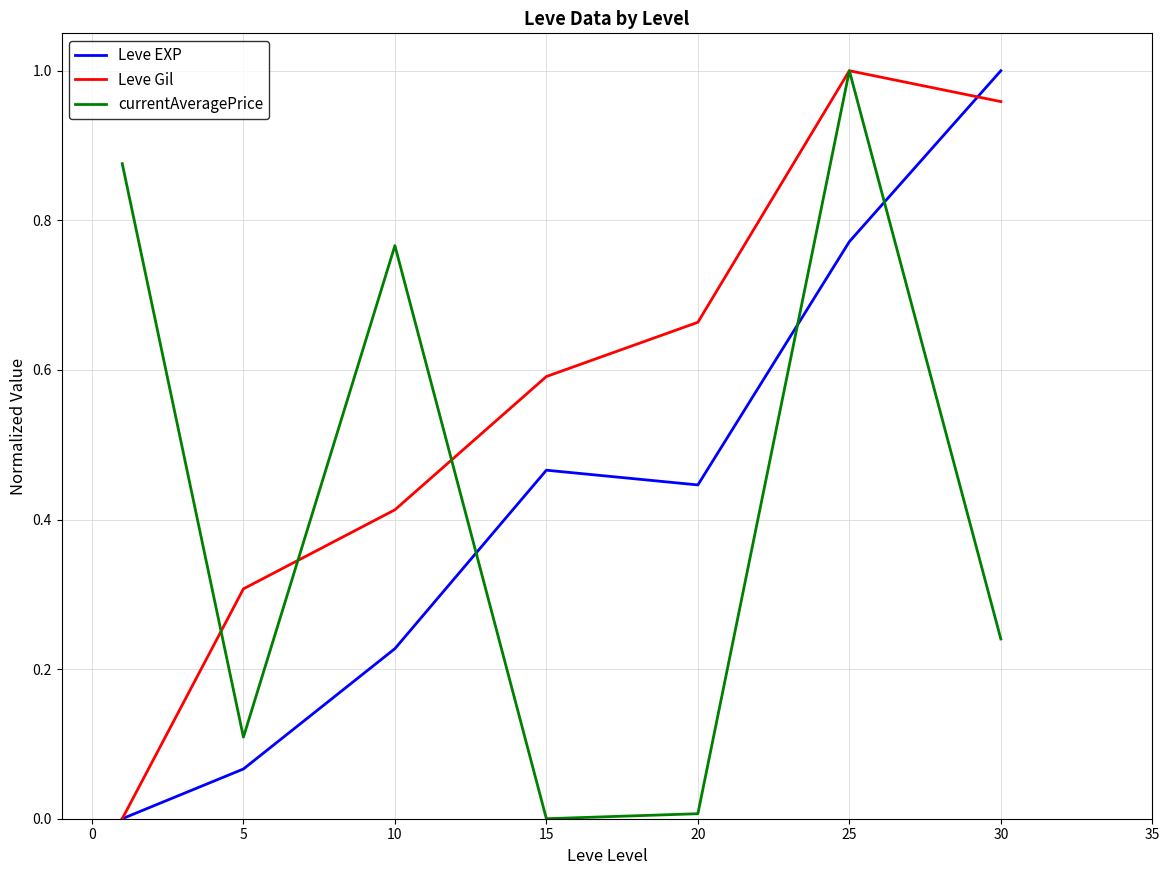

True or false: Leve EXP and currentAveragePrice cross at least once.

True